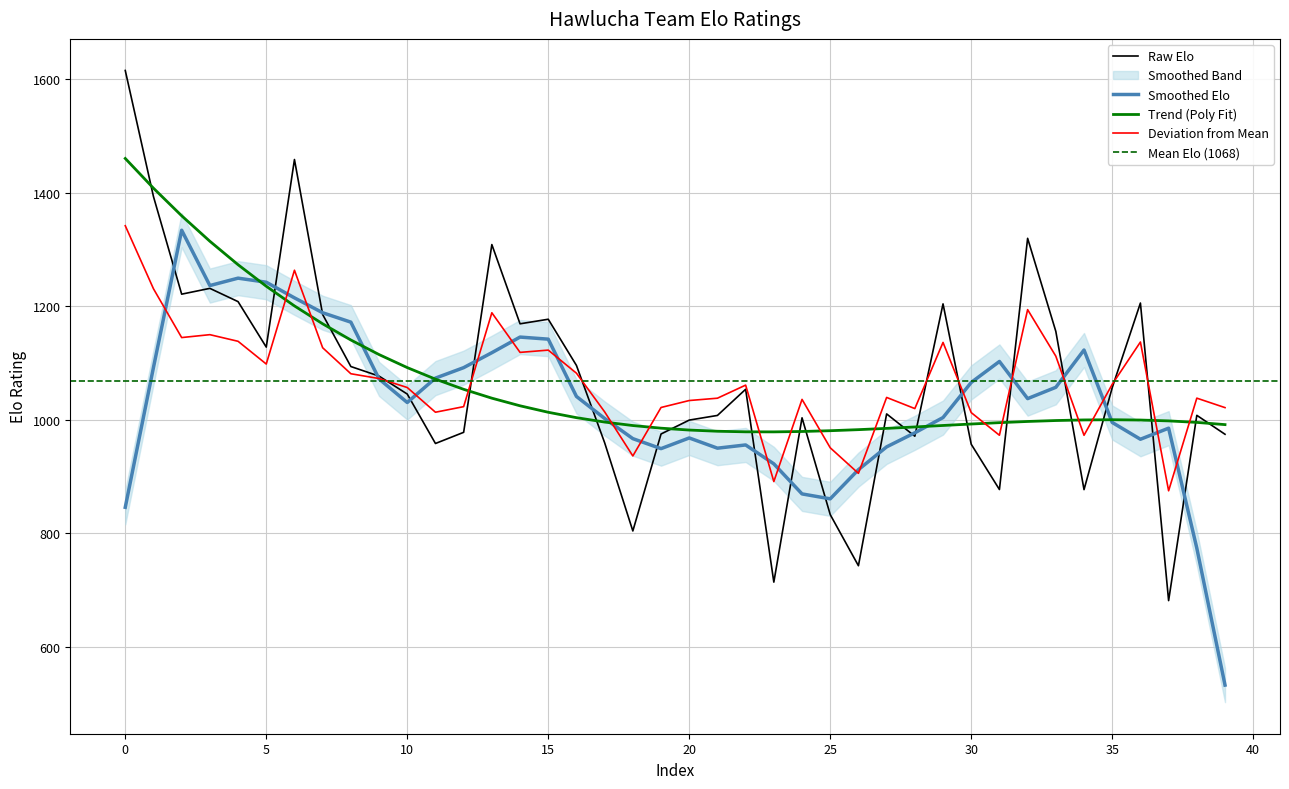

What is the difference between the values at 38 and 21?

0.2